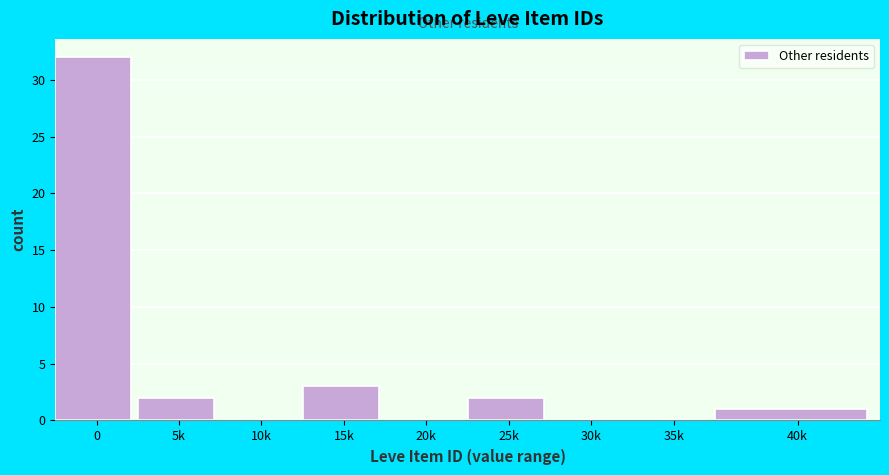

Reading left to right, transcribe all the data shown in this chart.

0=32	5k=2	10k=0	15k=3	20k=0	25k=2	30k=0	35k=0	40k=1